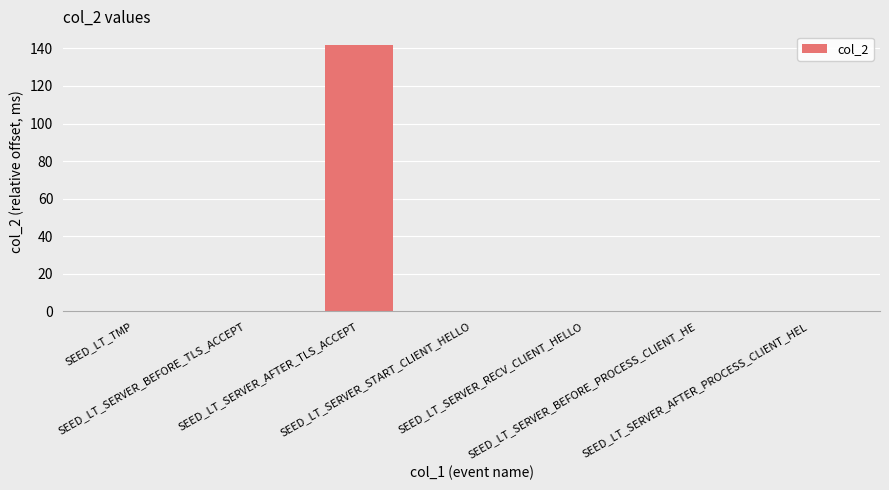

Which label corresponds to the largest value in the chart?

SEED_LT_SERVER_AFTER_TLS_ACCEPT